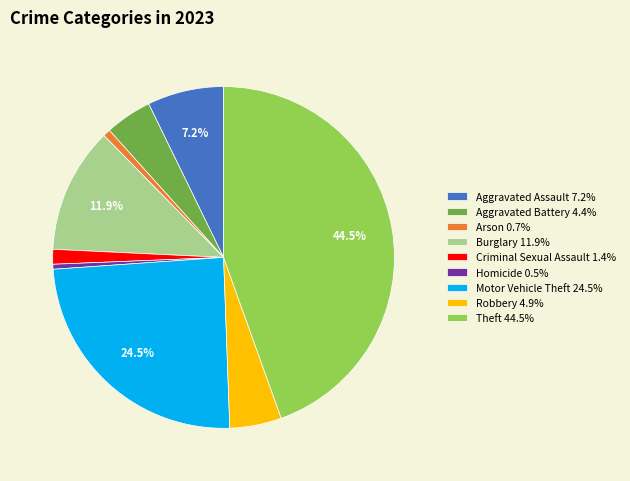

What percentage is NOT represented by Motor Vehicle Theft 24.5%?

75.5%